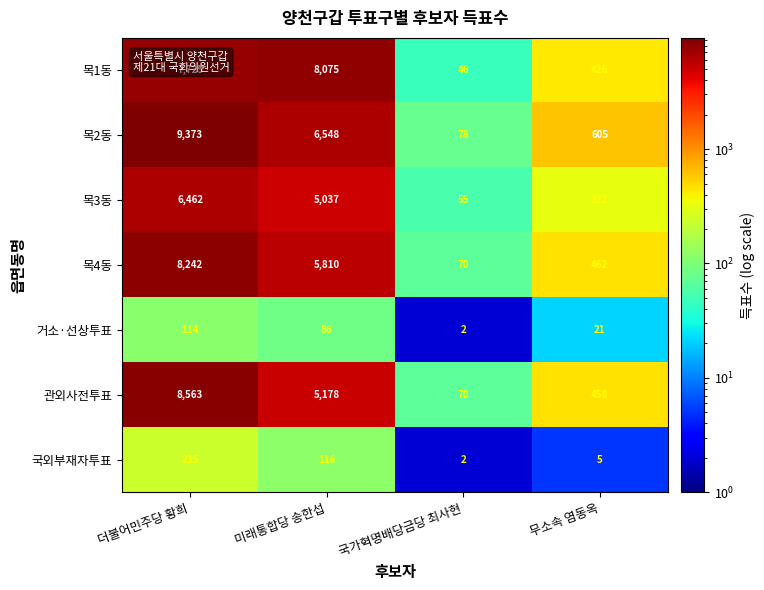

What is the difference between the maximum and minimum values in the 목4동 series?

8172